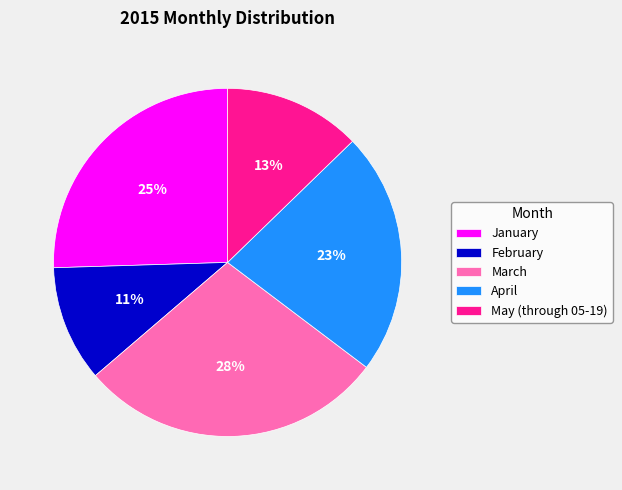

Between May (through 05-19) and January, which is larger?

January